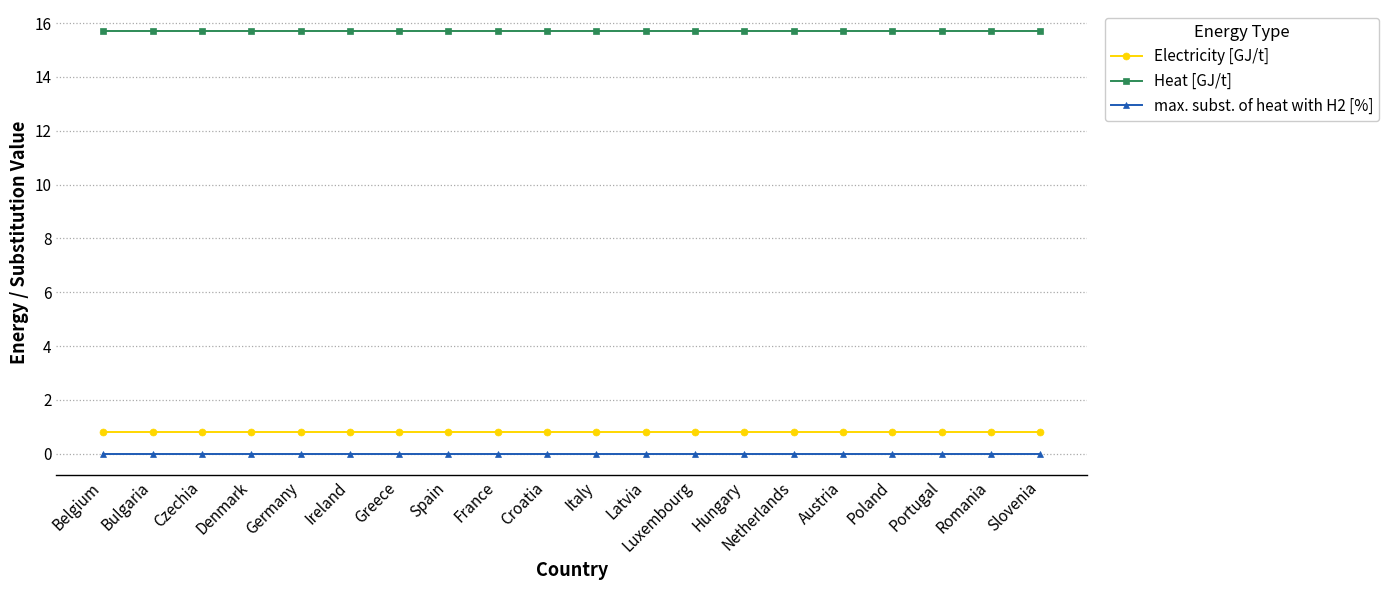

What is the maximum value shown in the chart?

15.7